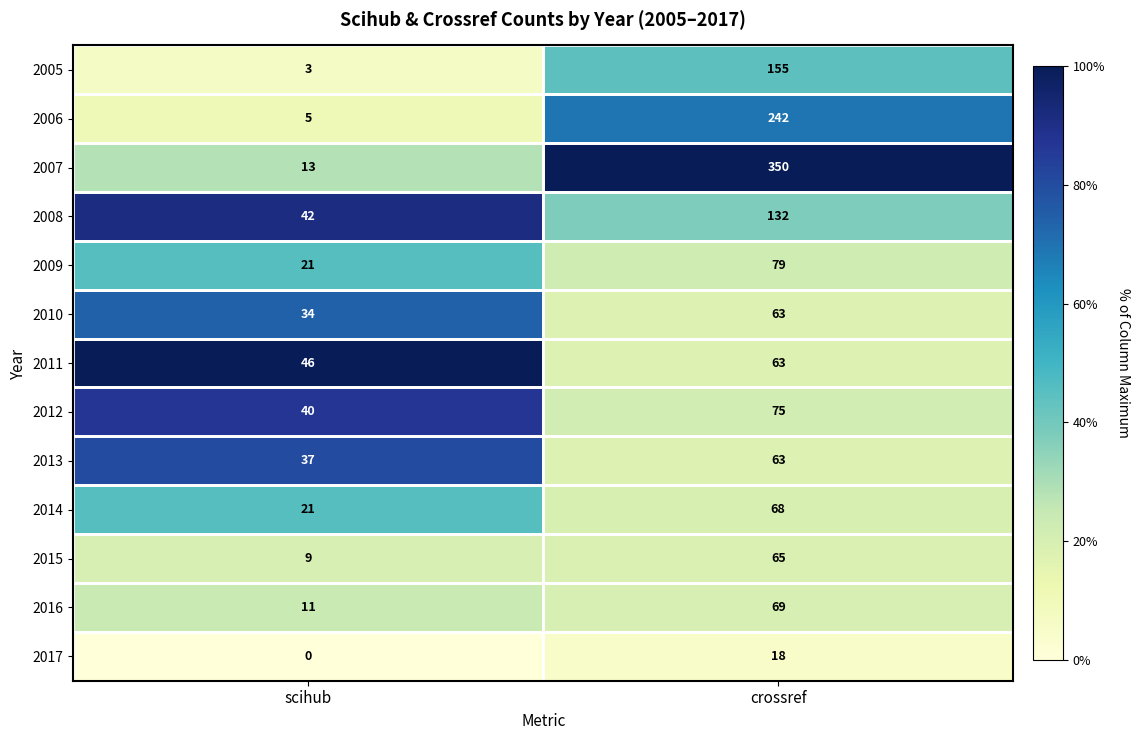

True or false: 2011 has a value of 13 at scihub.

False